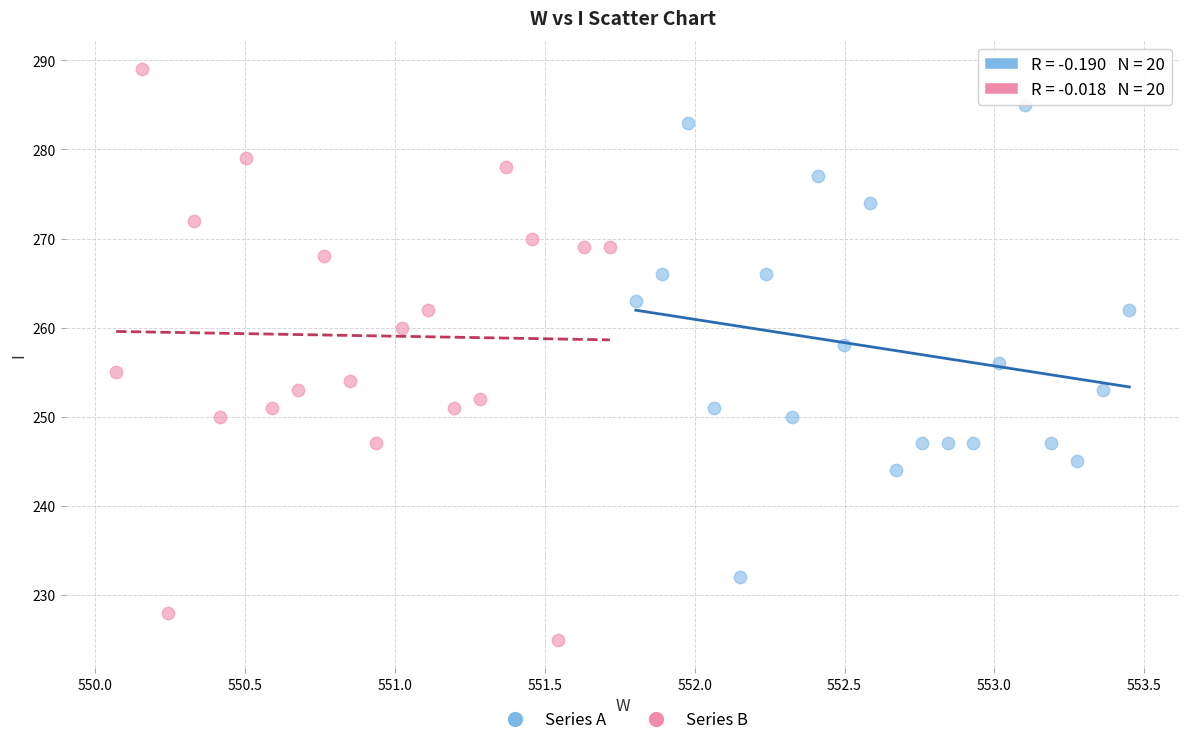

Which series has the widest spread of Y values?

Series B